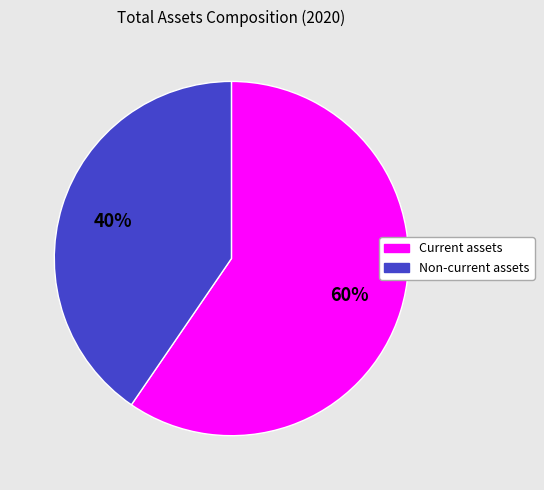

To the nearest percent, what is the combined percentage of Current assets and Non-current assets?

100%